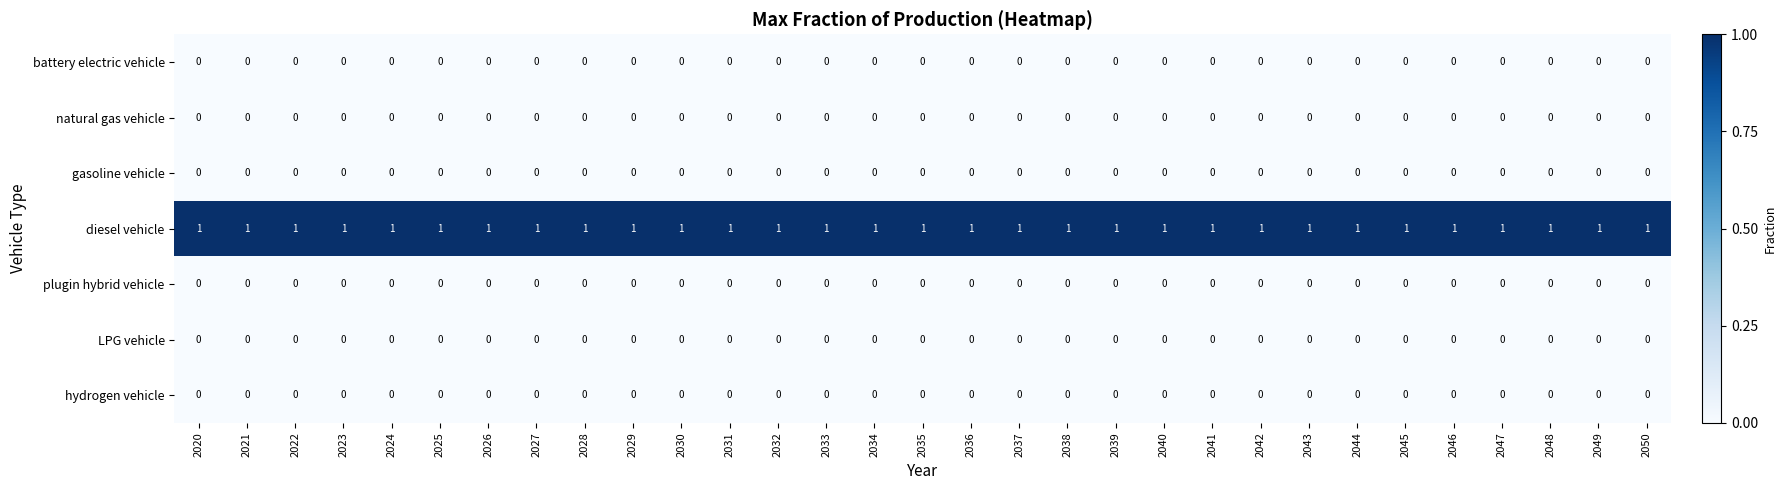

Which series has the largest total across all categories?

diesel vehicle